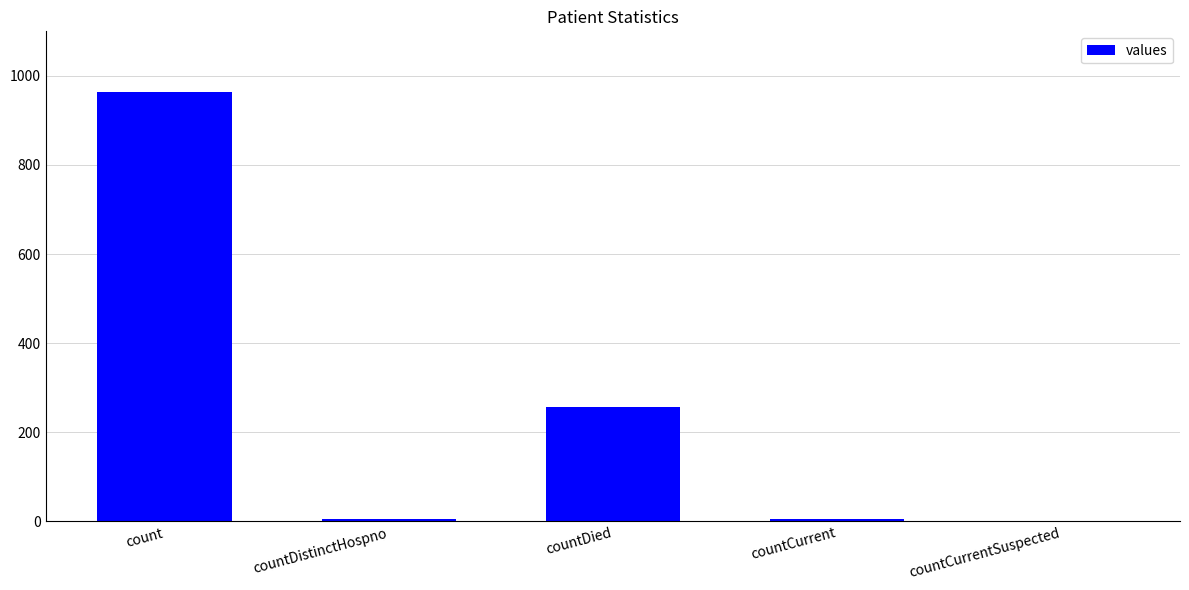

Reading left to right, transcribe all the data shown in this chart.

964	6	256	6	0